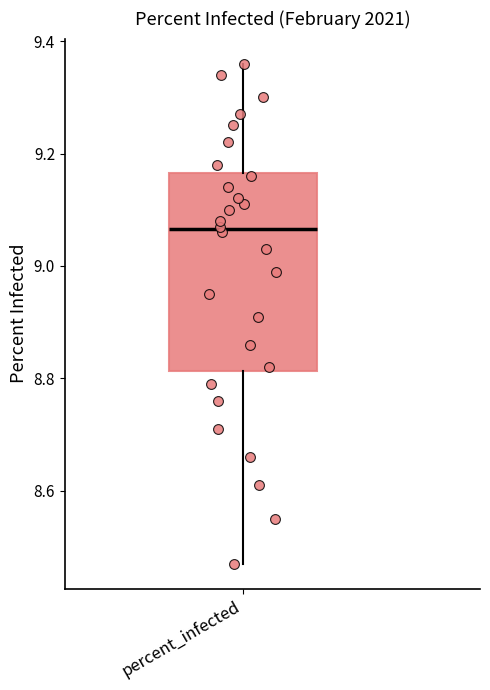

Read this box plot against the y-axis: the position of the median line, the range covered by the box, and the ends of both whiskers. The values are not printed on the chart, so give them approximately, as read against the axis.

median 9.06, box 8.82 to 9.16, whiskers 8.48 to 9.36